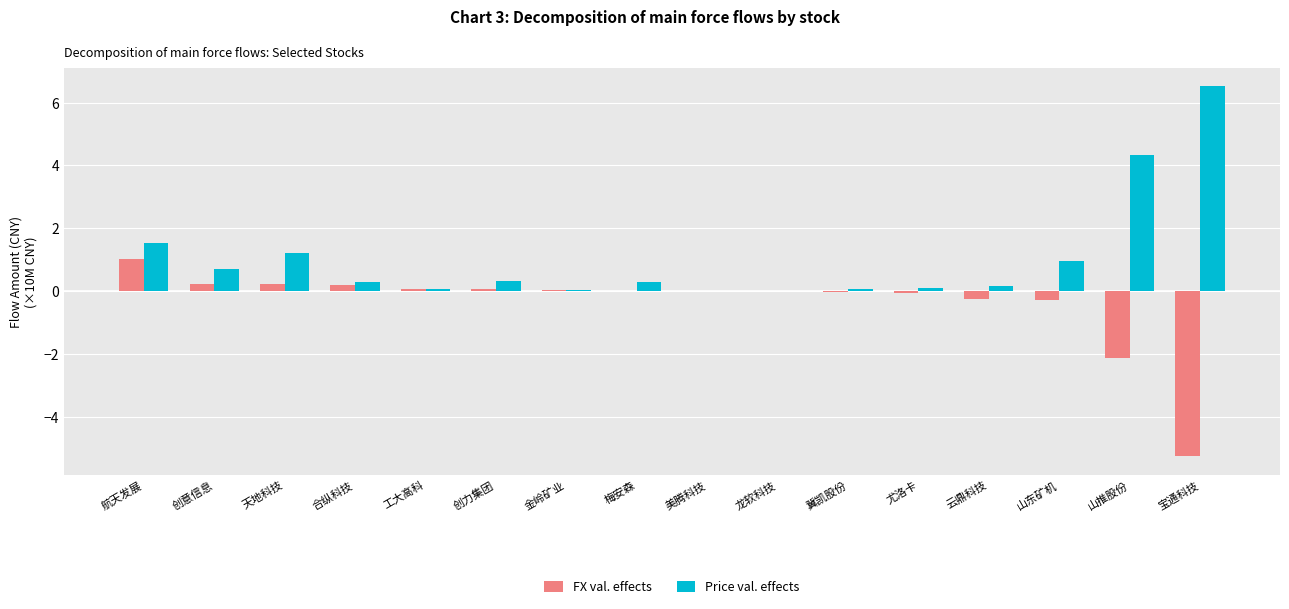

What is the greatest value displayed?

6.5